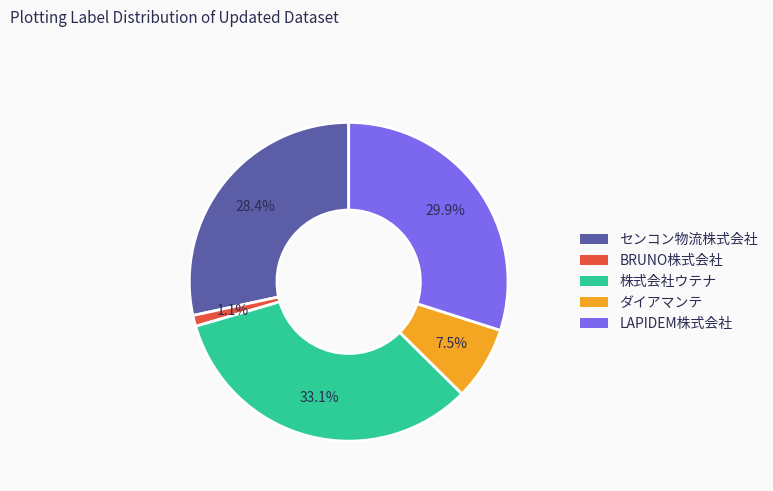

Count the number of slices in the pie.

5